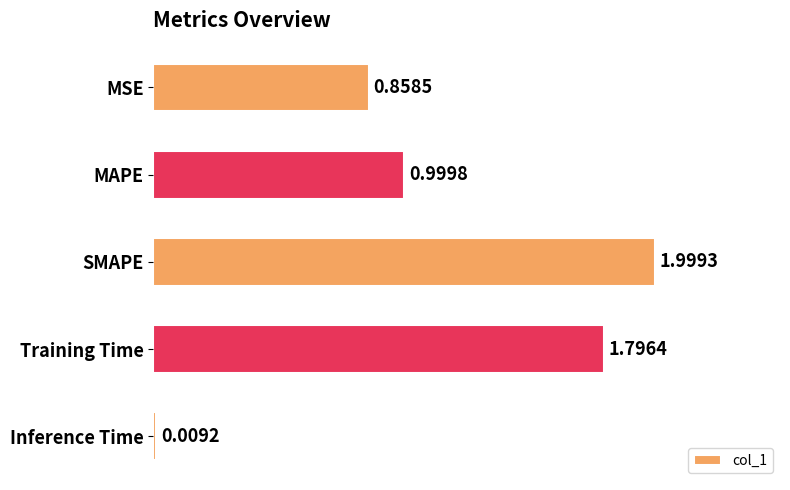

What is the average value?

1.1